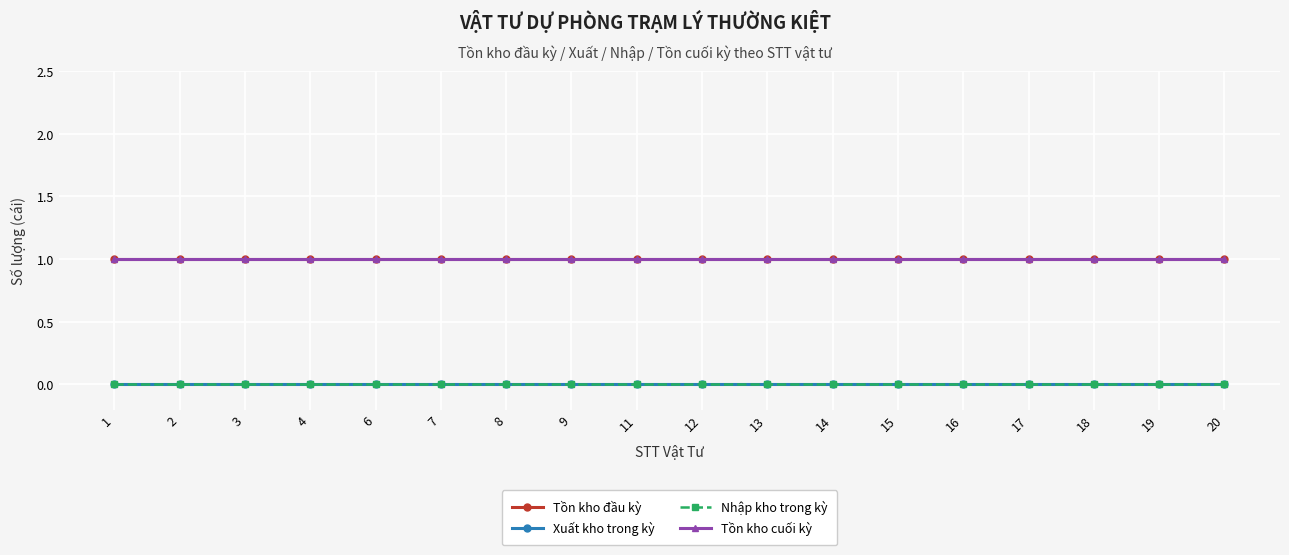

What is the average value of the Tồn kho cuối kỳ series?

1